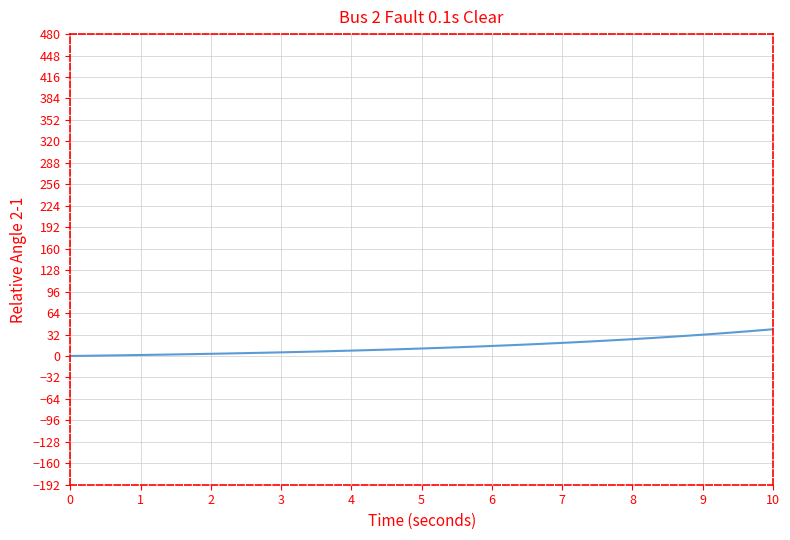

How many lines are shown in the chart?

1